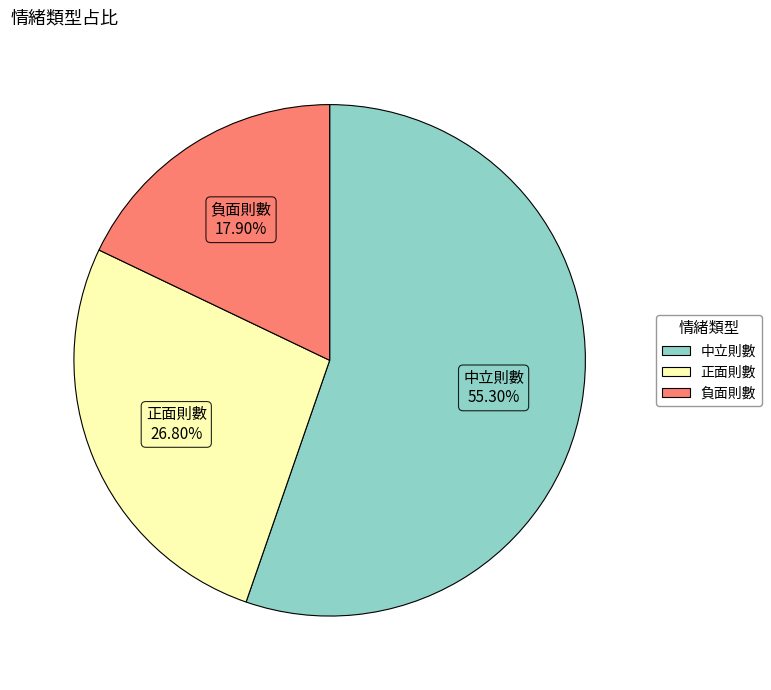

To the nearest percent, what is the difference between the largest and smallest slice percentages?

37%